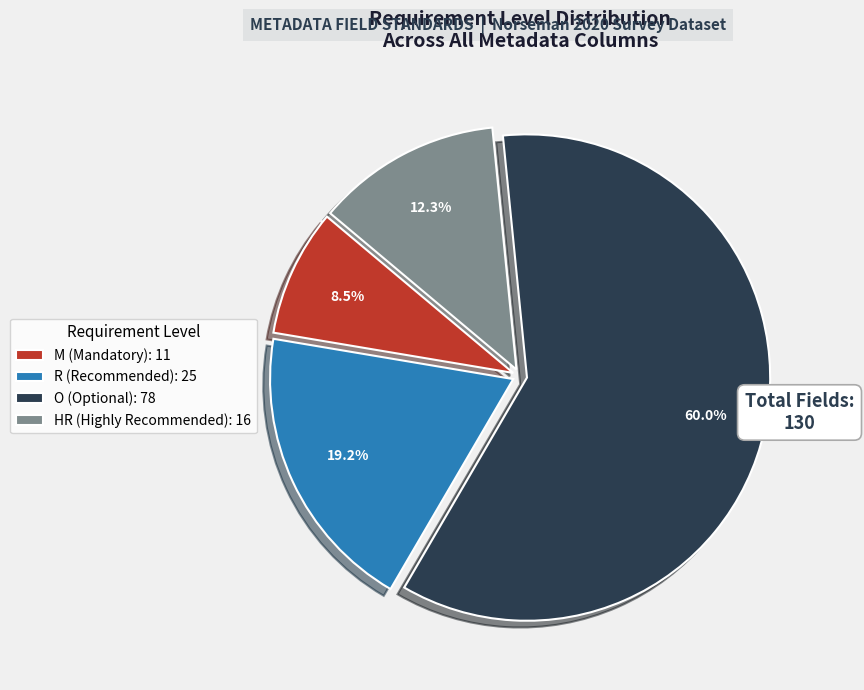

Does any single category account for the majority?

Yes